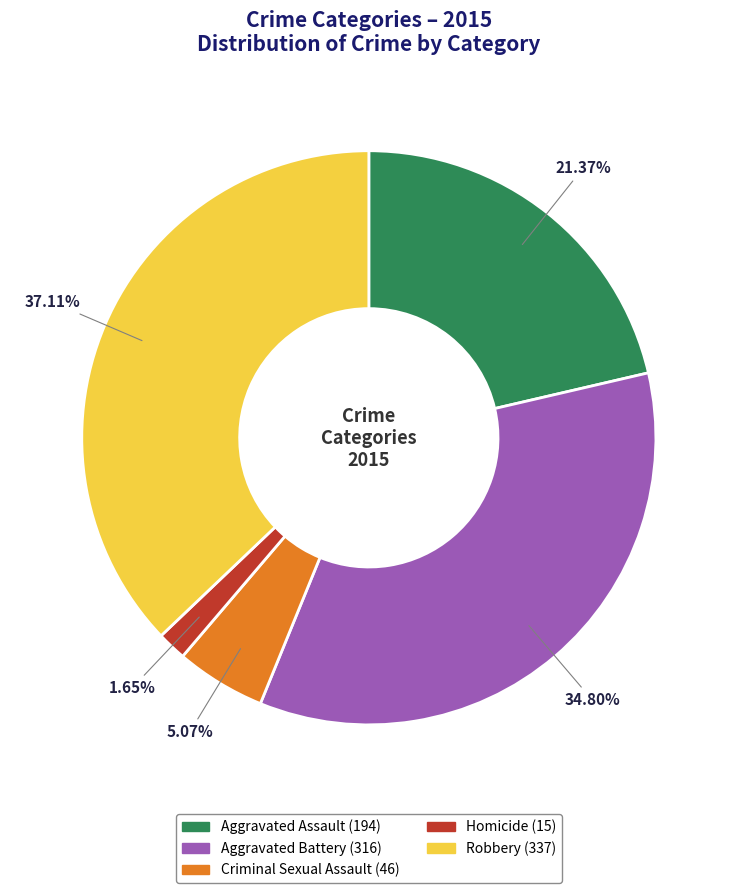

Approximately how many times larger is the value at Aggravated Battery compared to Homicide?

21.1